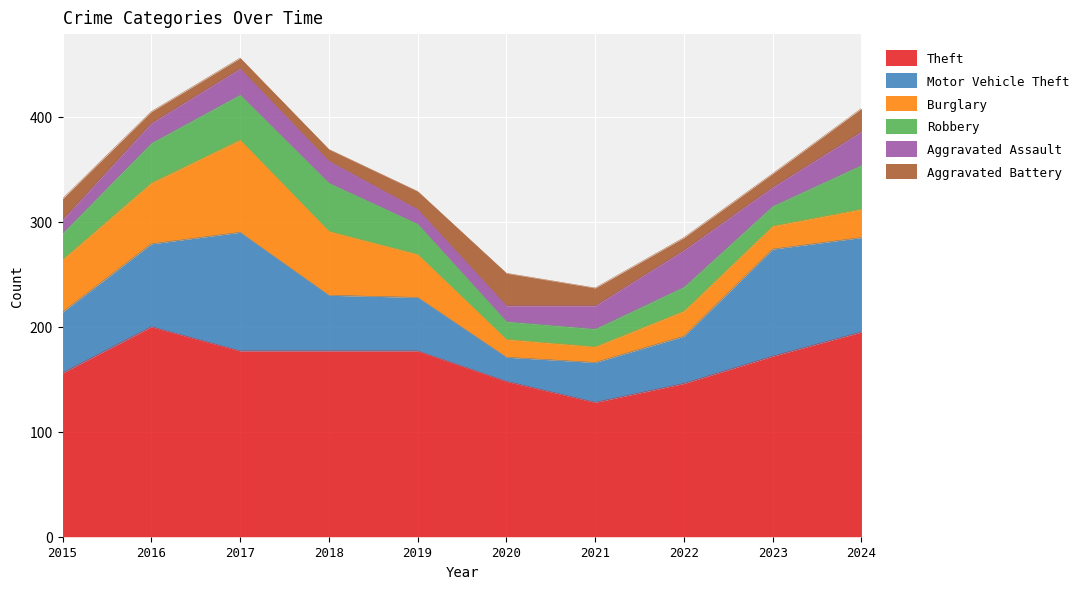

How many data points in Robbery are above 29?

4